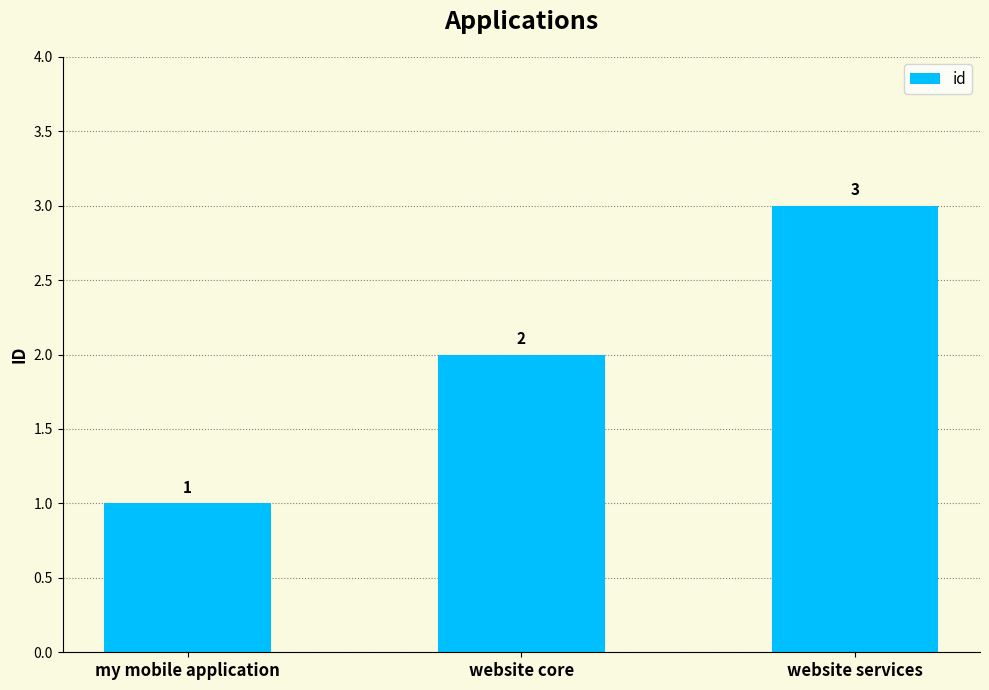

Count the number of categories in the chart.

3